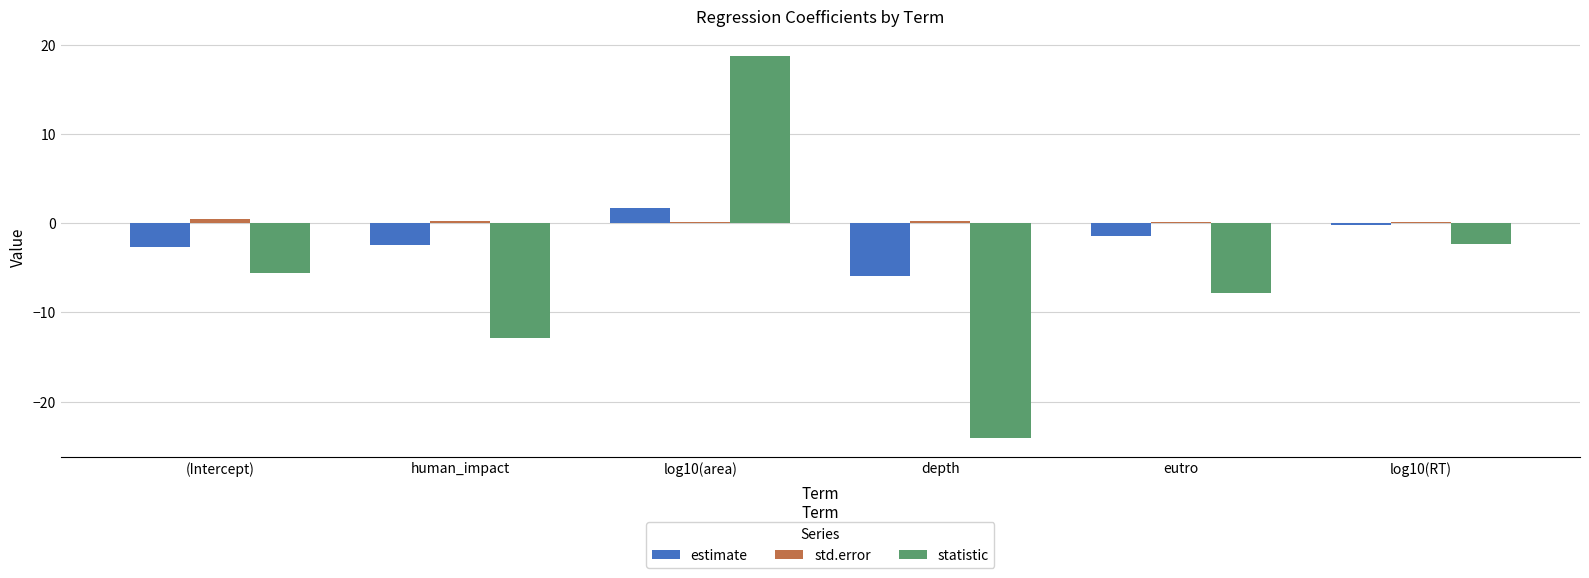

At which category is the sum across all series the highest?

log10(area)